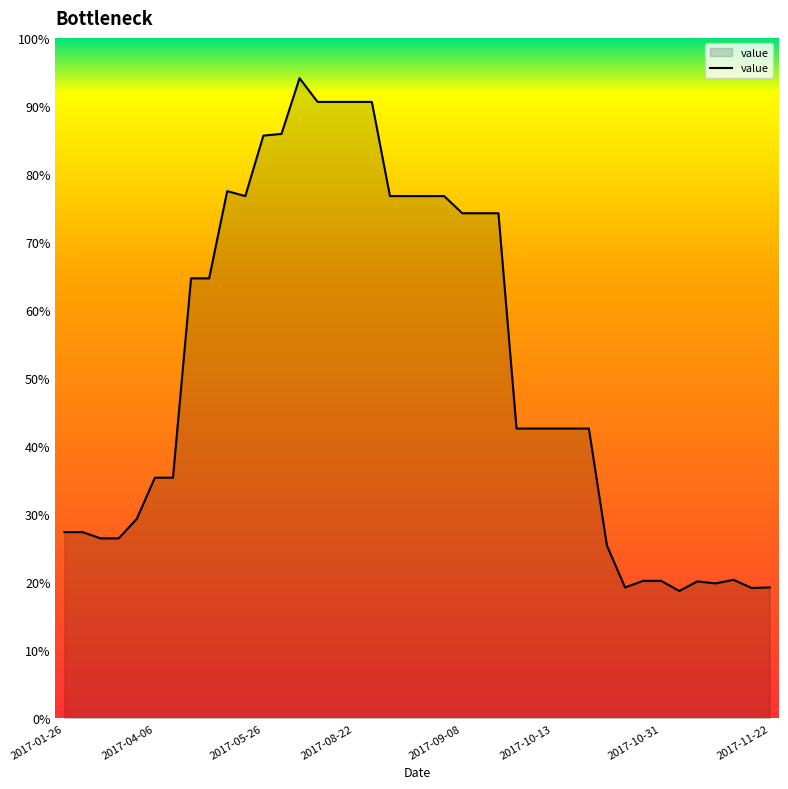

What is the difference between the maximum and minimum values?

75.4